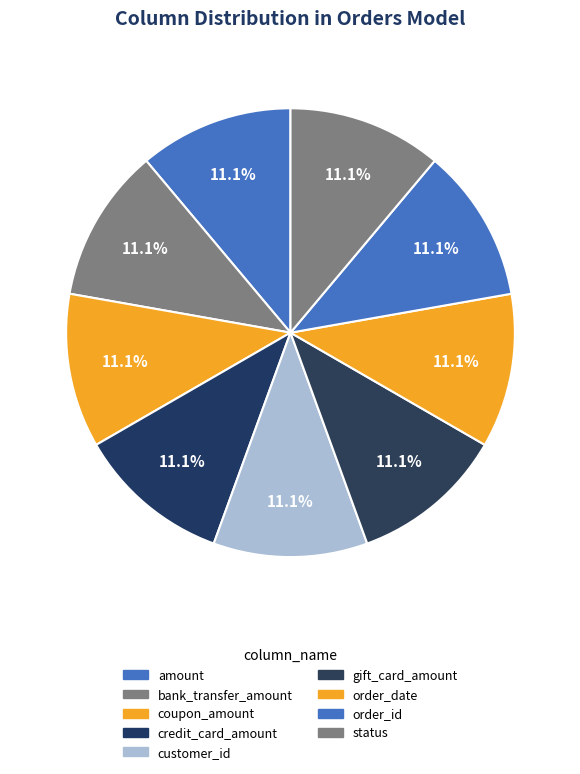

Which has a higher value, coupon_amount or bank_transfer_amount?

coupon_amount